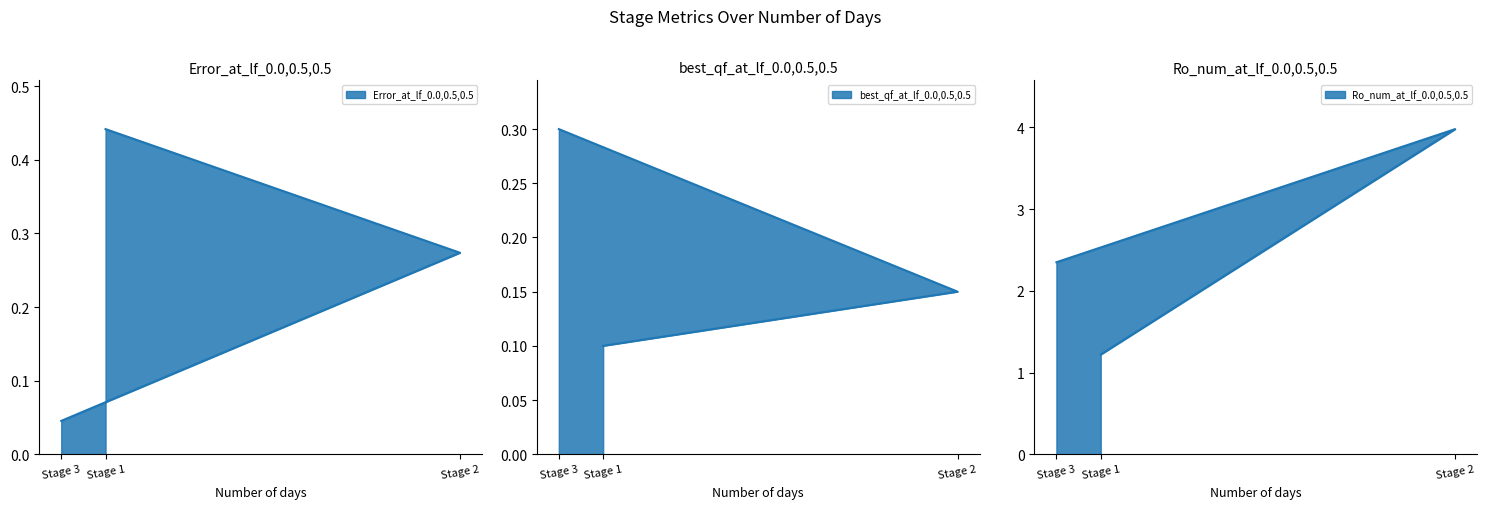

How many lines are shown in the chart?

3